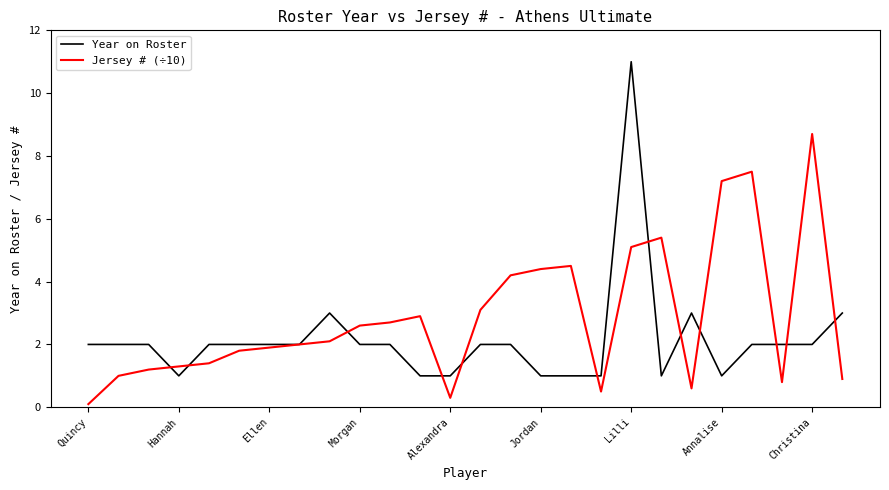

List the series in order of their overall mean, lowest first.

Year on Roster, Jersey # (÷10)